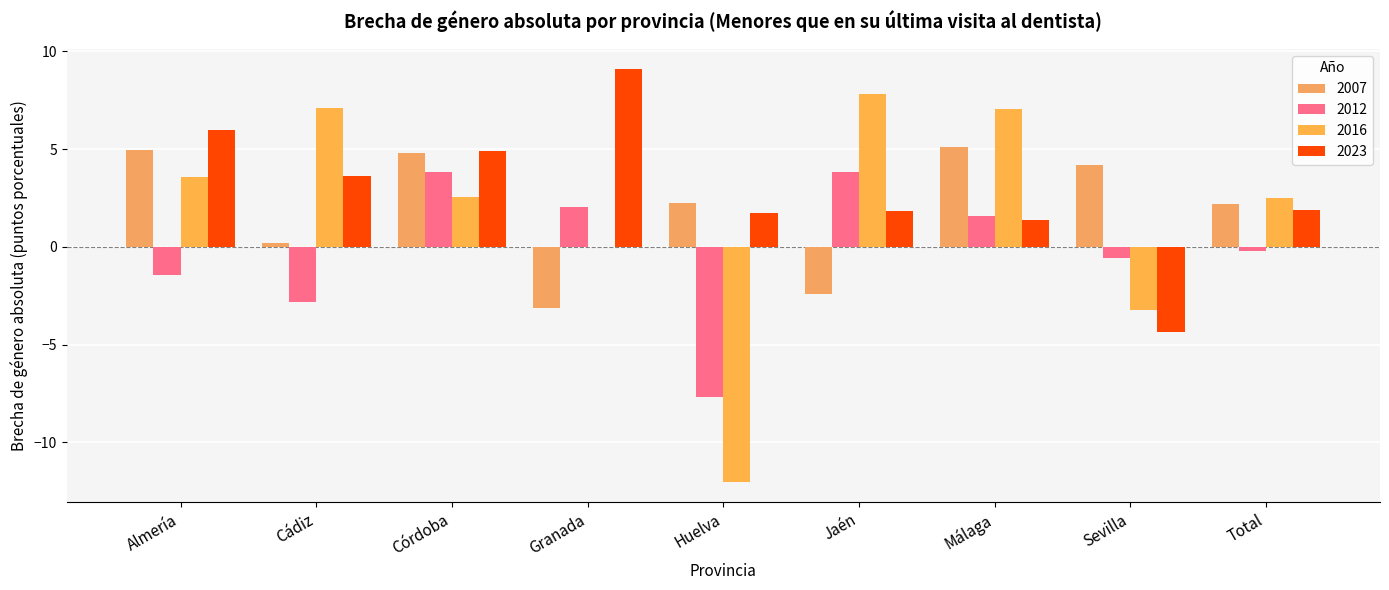

How many values in the 2016 series exceed 2?

6